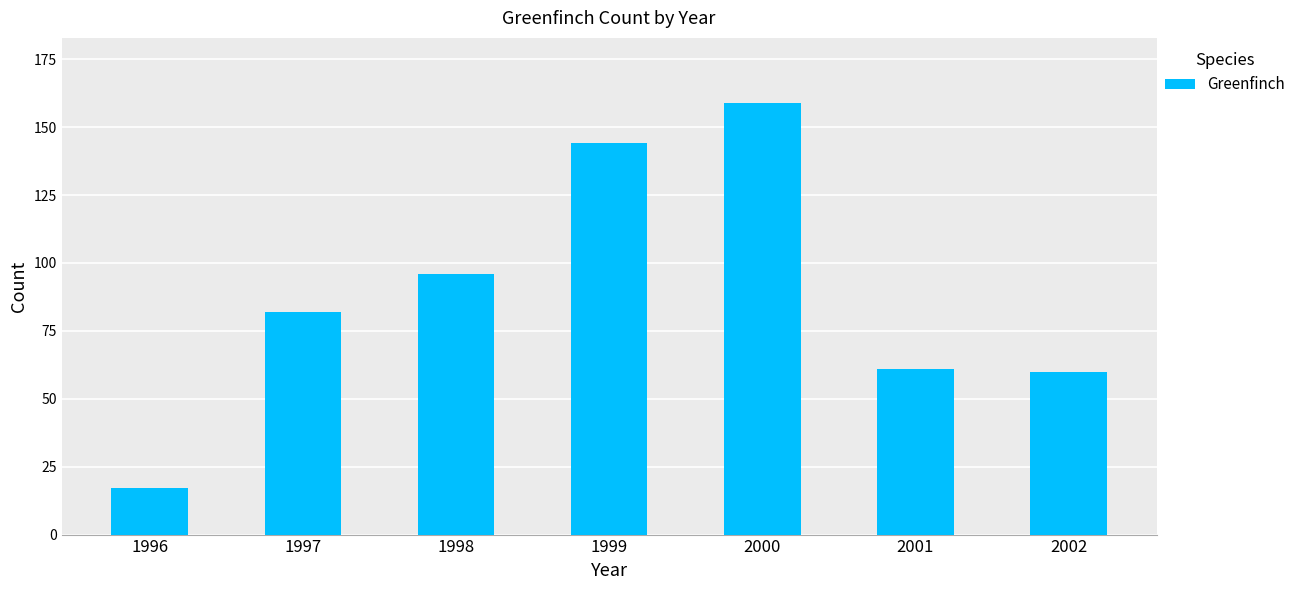

Between 2000 and 2002, which is larger?

2000